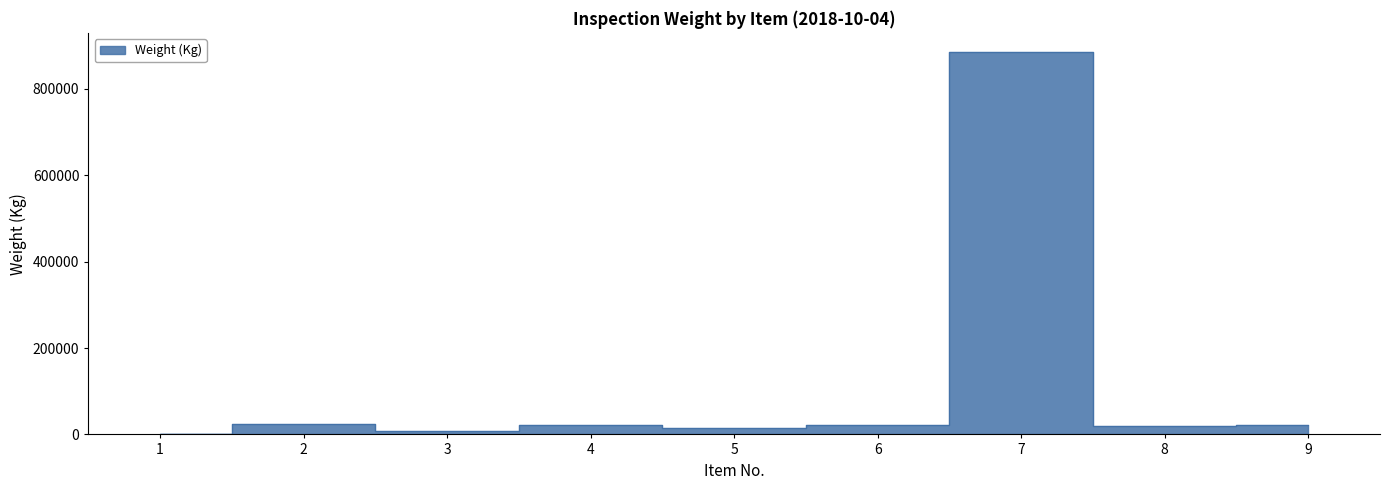

Approximately how many times larger is the value at 1 compared to 9?

0.1